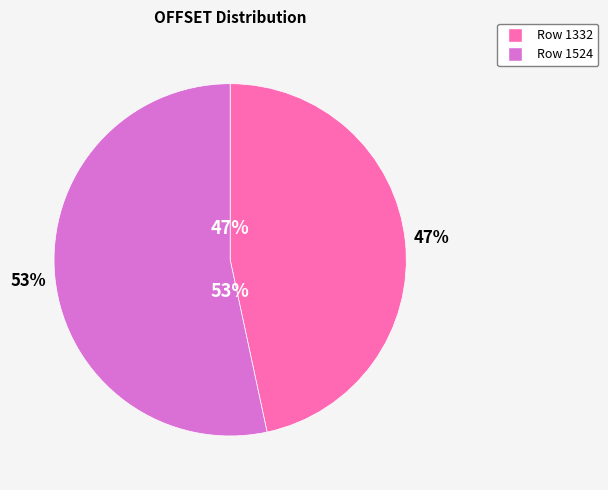

Is the sum of Row 1332 and Row 1524 greater than half?

Yes